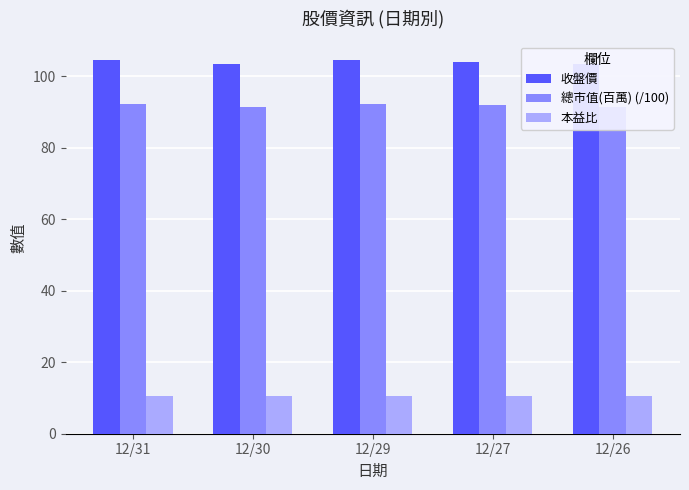

At which label does 收盤價 reach its peak?

12/31